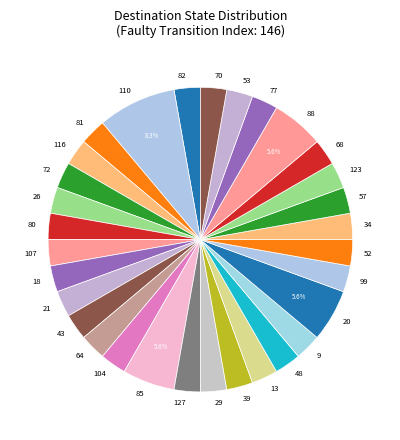

Is the sum of 110 and 77 greater than half?

No